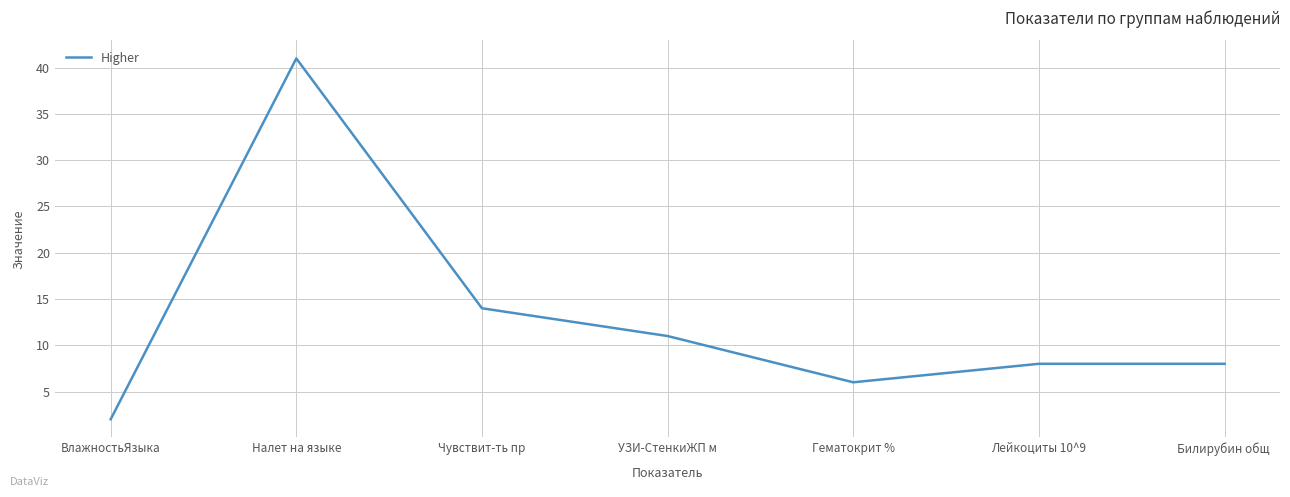

At which label is the value closest to 21?

Чувствит-ть пр